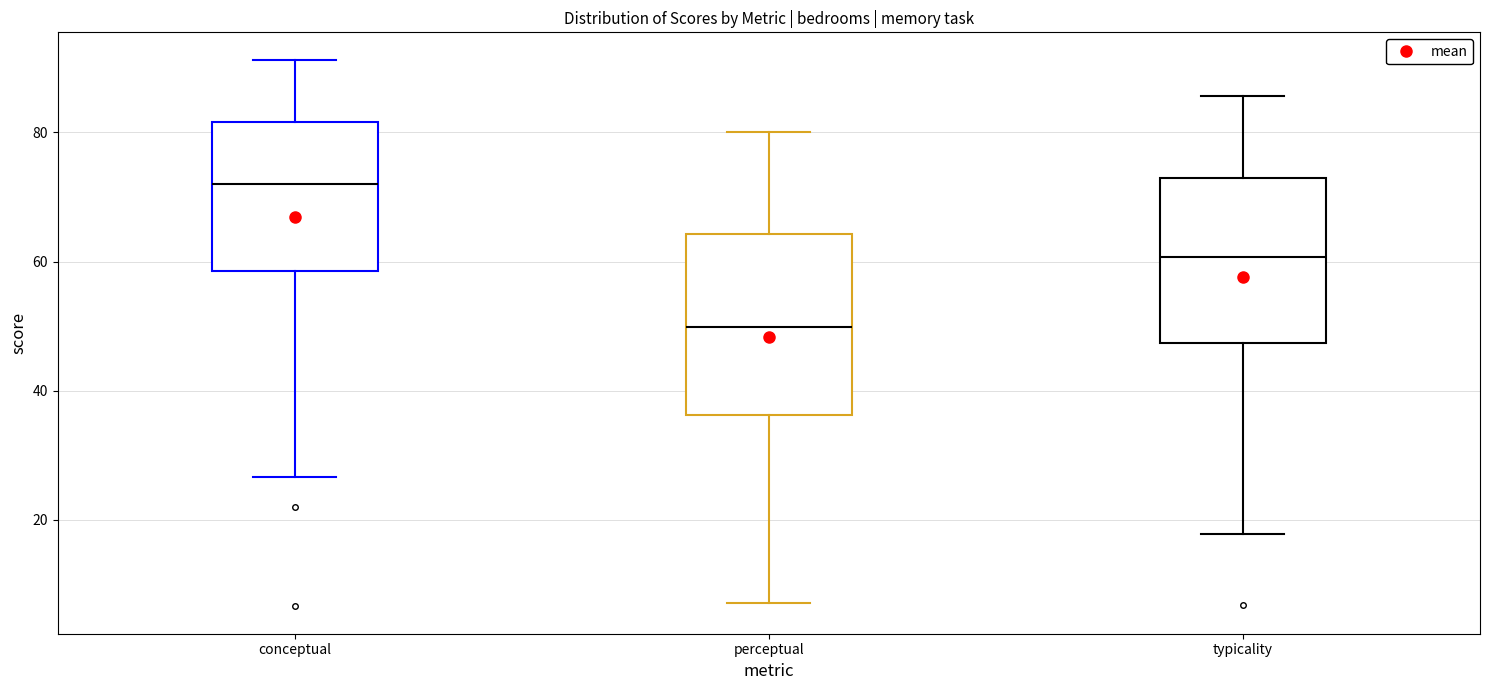

Which box is the tallest, from its lower edge to its upper edge?

perceptual